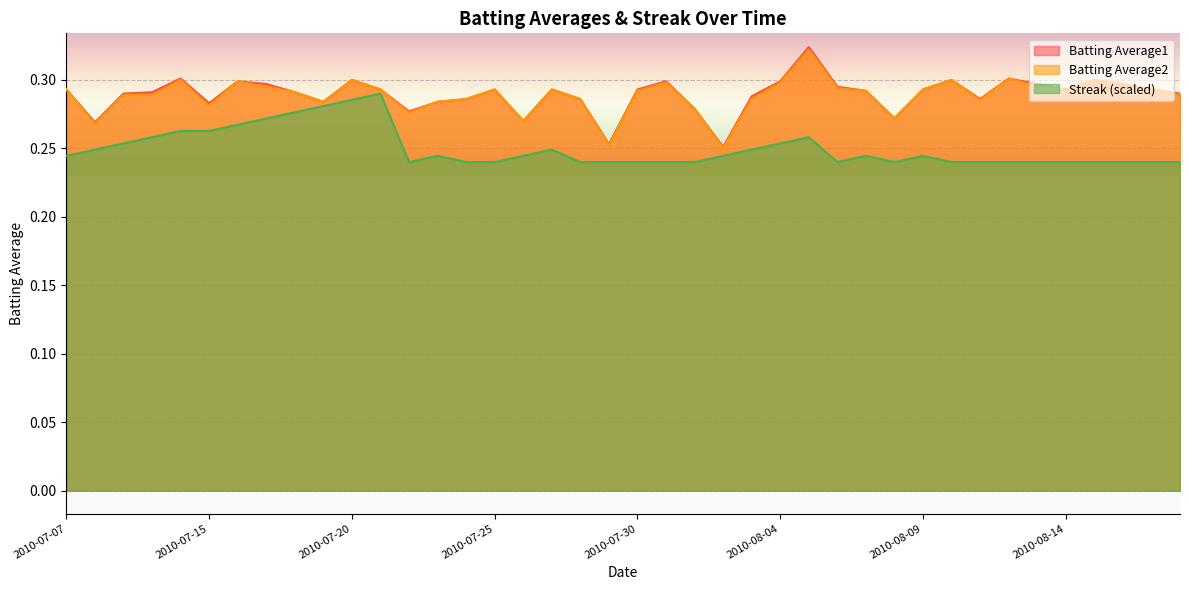

What is the smallest value displayed?

0.2